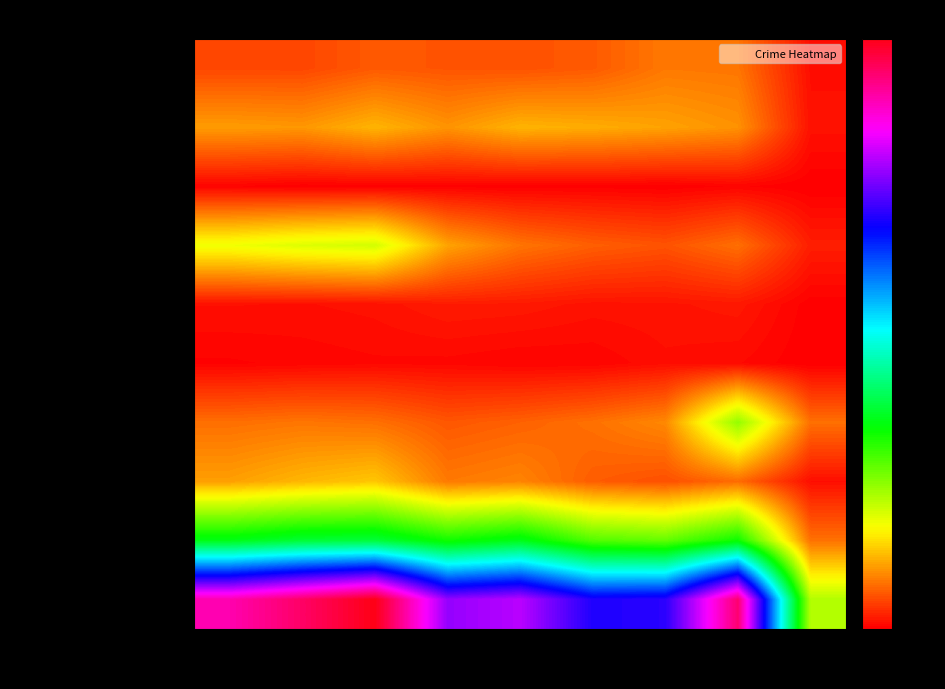

What is the total value across all series at 2015?

2848